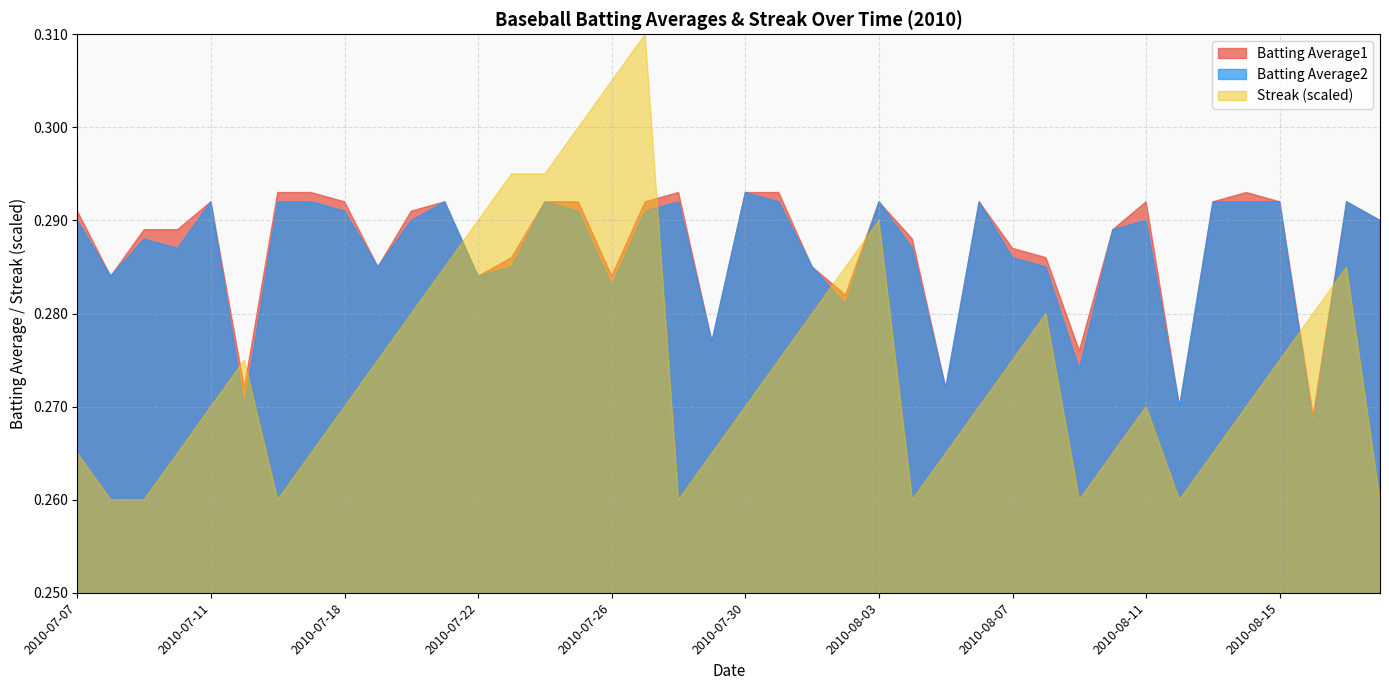

Which series has the widest spread of values?

Streak (scaled)